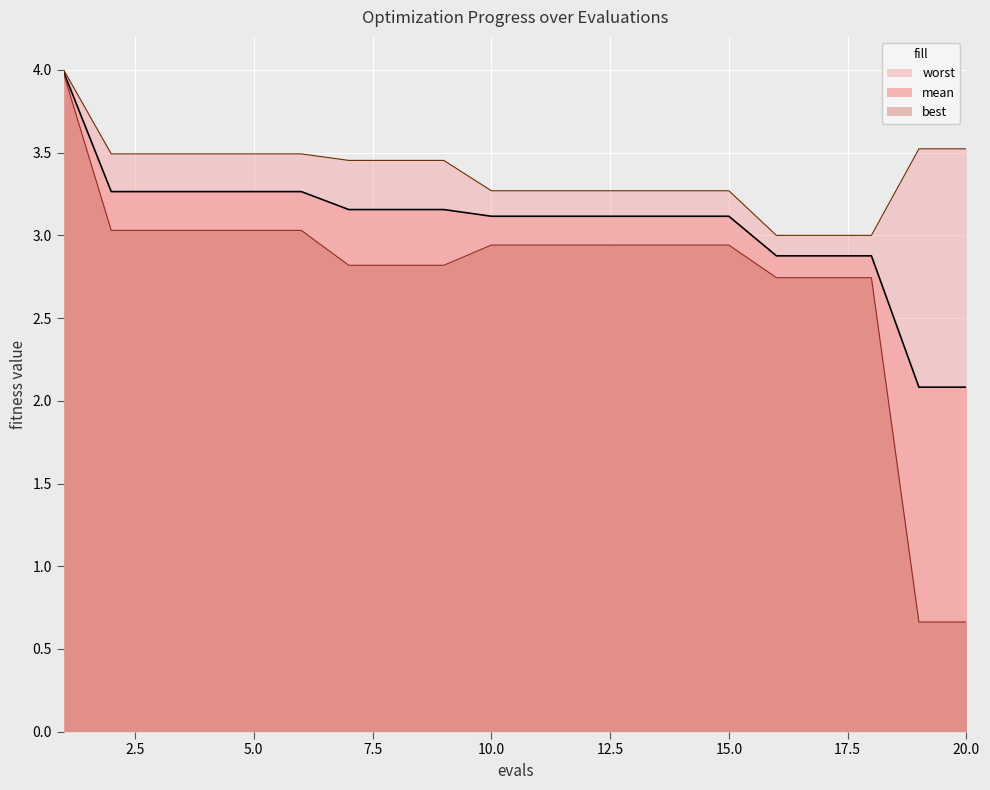

Reading right to left, what are all the values shown in this chart?

mean: 20=2.1	19=2.1	18=2.9	17=2.9	16=2.9	15=3.1	14=3.1	13=3.1	12=3.1	11=3.1	10=3.1	9=3.2	8=3.2	7=3.2	6=3.3	5=3.3	4=3.3	3=3.3	2=3.3	1=4.0
best: 20=0.7	19=0.7	18=2.7	17=2.7	16=2.7	15=2.9	14=2.9	13=2.9	12=2.9	11=2.9	10=2.9	9=2.8	8=2.8	7=2.8	6=3.0	5=3.0	4=3.0	3=3.0	2=3.0	1=4.0
worst: 20=3.5	19=3.5	18=3.0	17=3.0	16=3.0	15=3.3	14=3.3	13=3.3	12=3.3	11=3.3	10=3.3	9=3.5	8=3.5	7=3.5	6=3.5	5=3.5	4=3.5	3=3.5	2=3.5	1=4.0